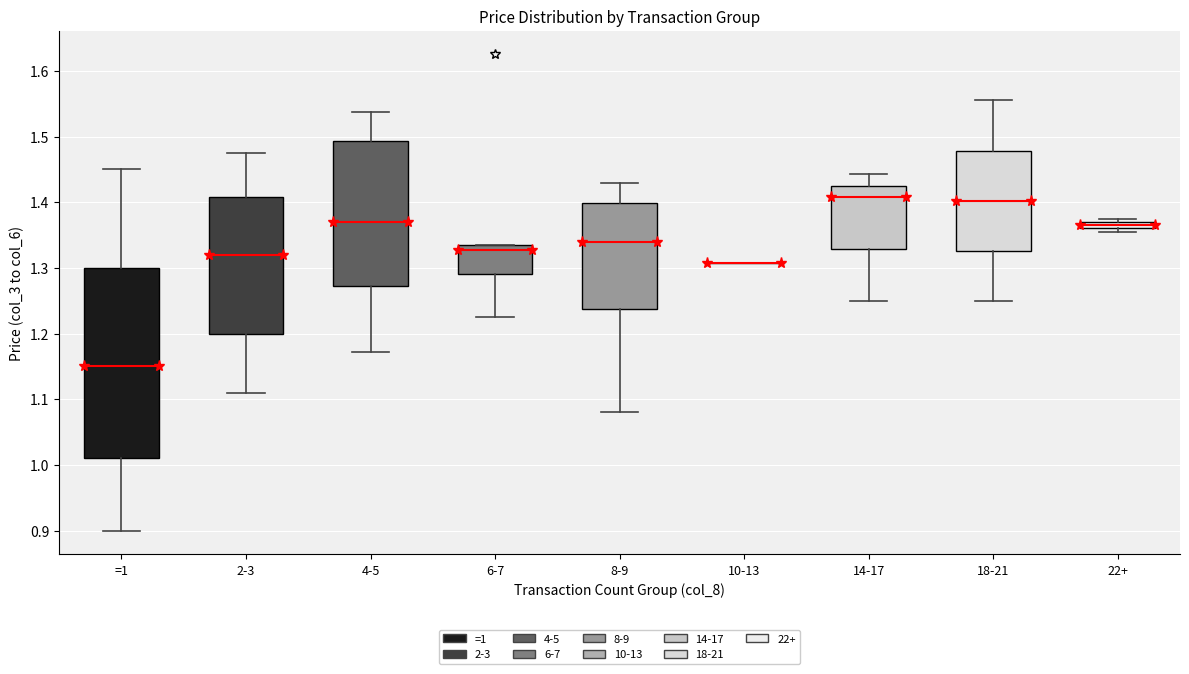

Comparing the boxes themselves (not the whiskers), which one is the tallest?

=1